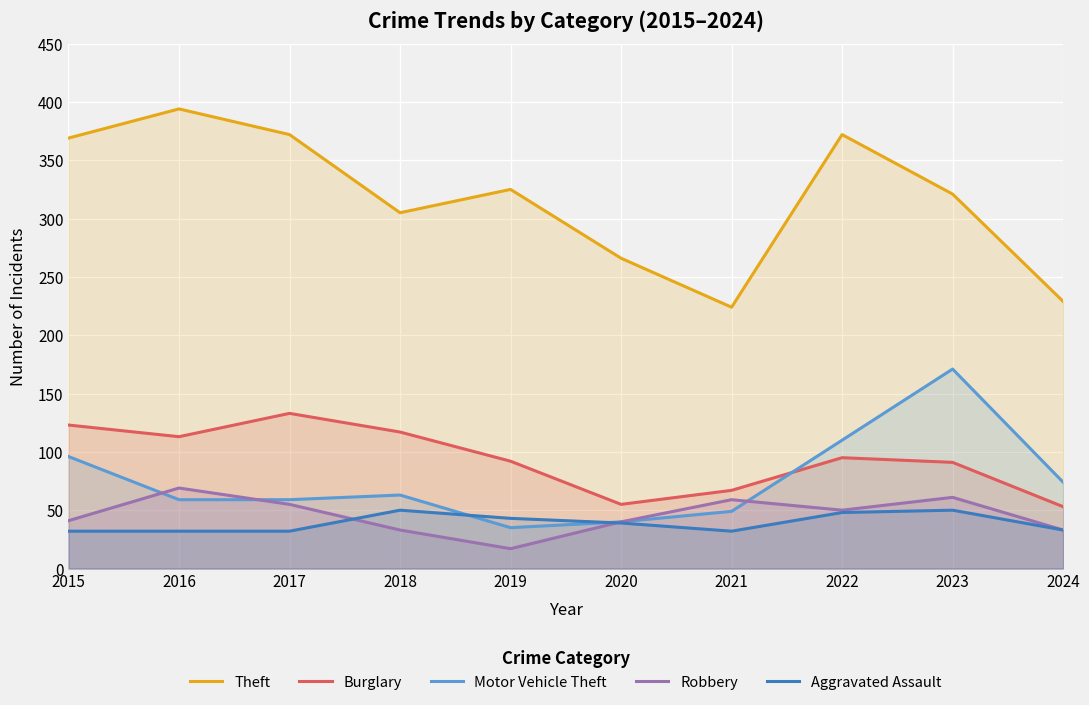

In Burglary, how many points are higher than both neighbors (excluding endpoints)?

2